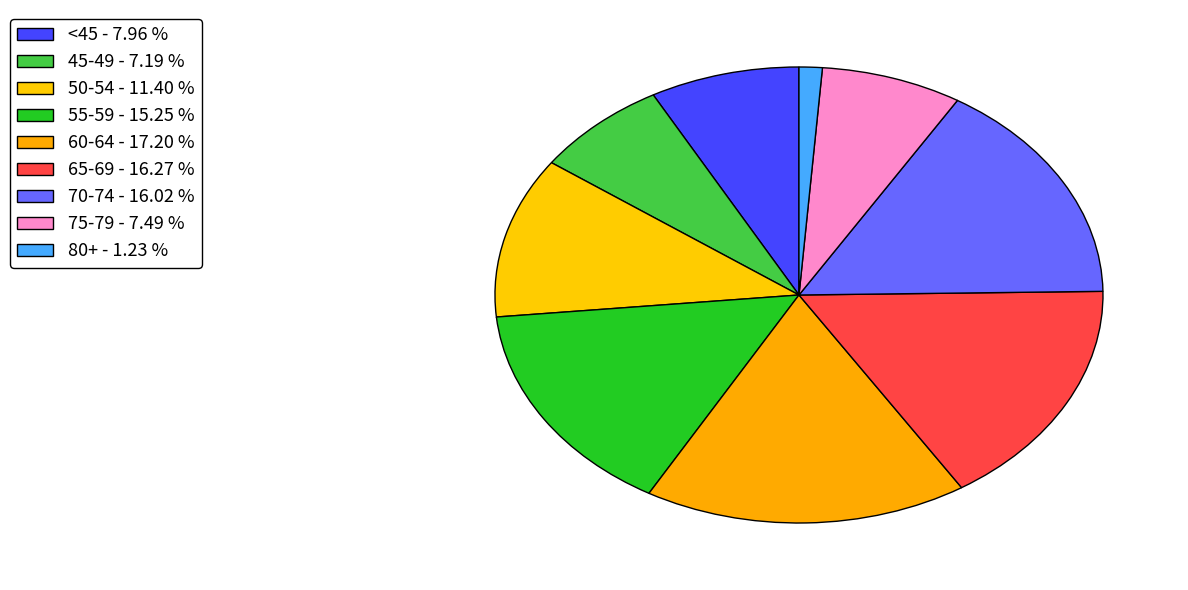

Count the number of slices in the pie.

9